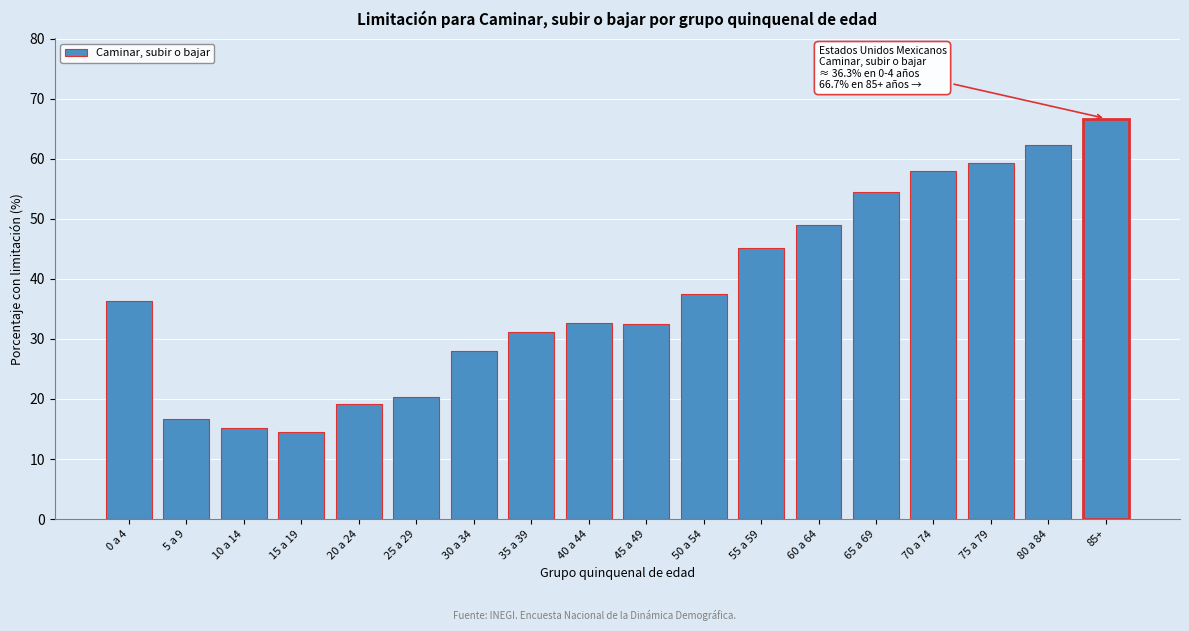

Which has a higher value, 55 a 59 or 10 a 14?

55 a 59